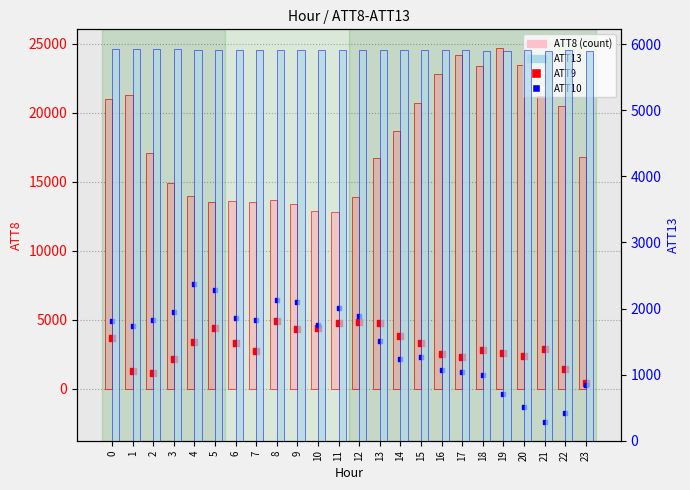

What are all the series names shown in the legend?

ATT8, ATT9, ATT10, ATT13